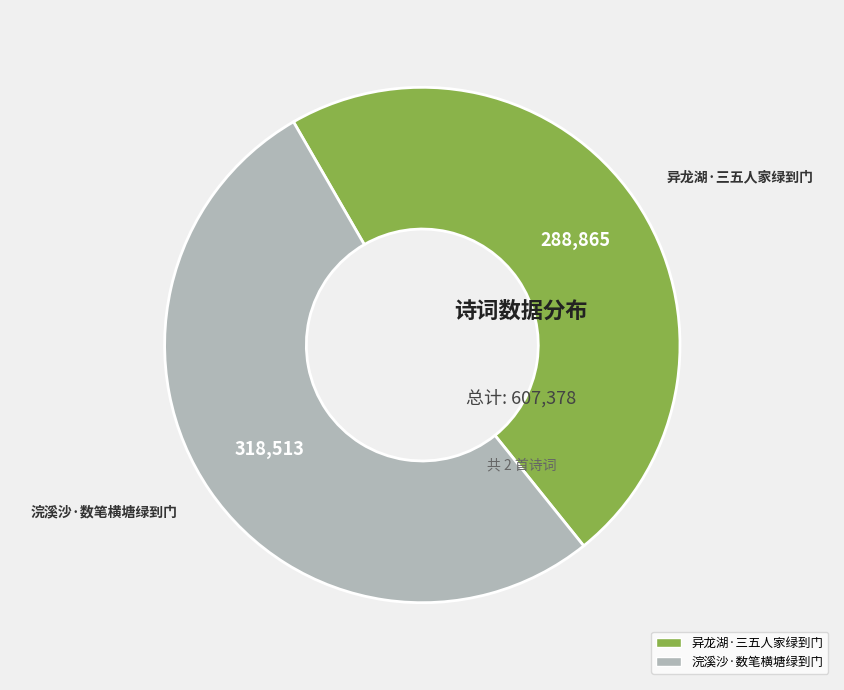

Which slice is the smallest?

异龙湖·三五人家绿到门